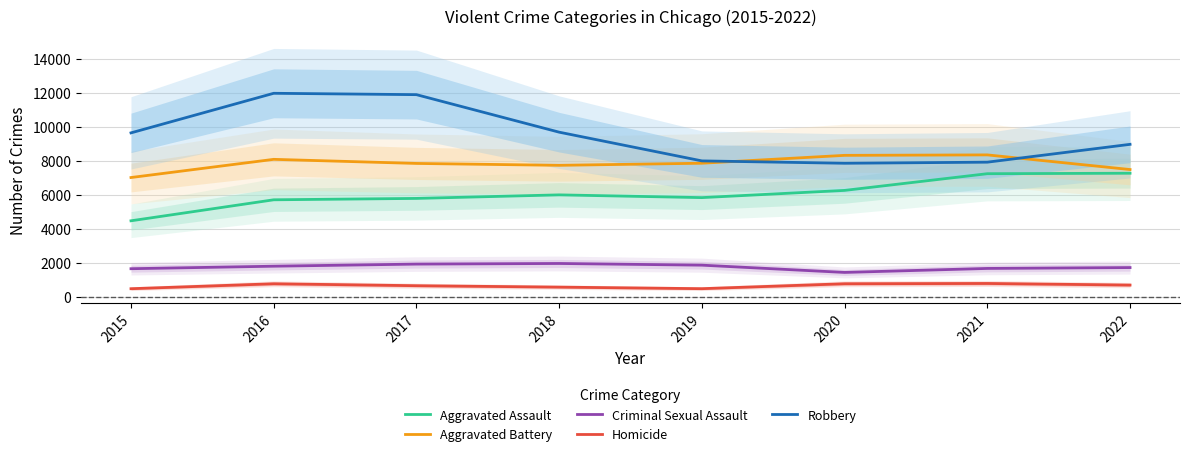

At which category does Aggravated Assault reach its first local peak?

2018